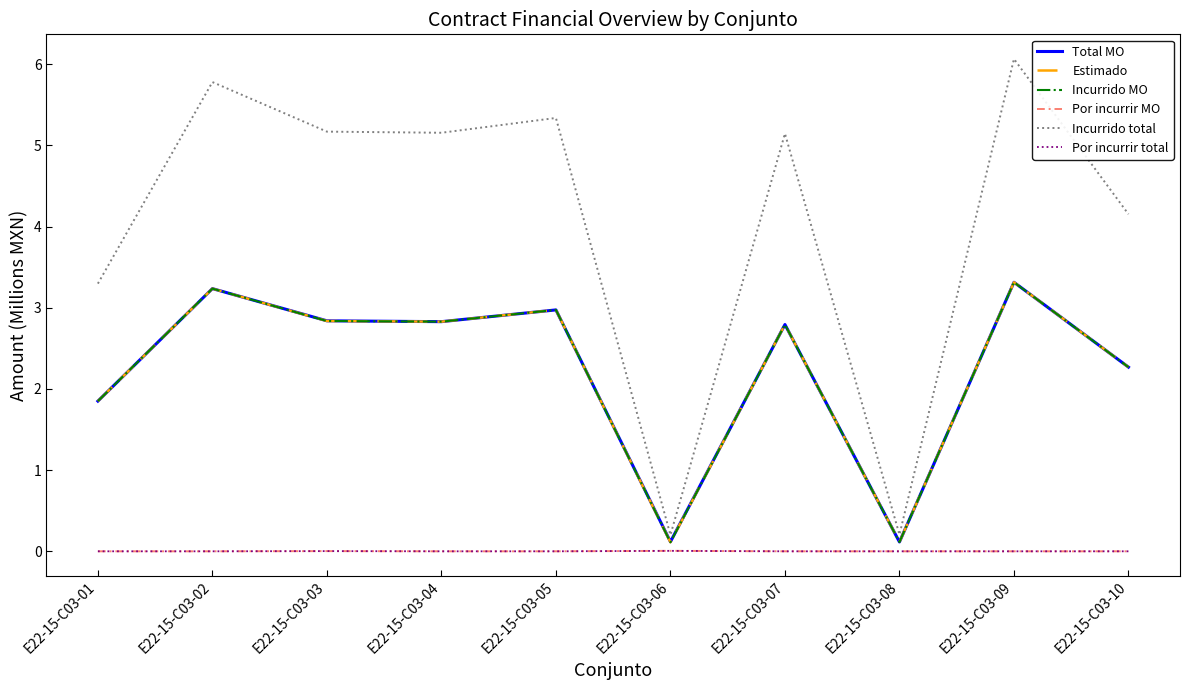

Which series changed the most between E22-15-C03-02 and E22-15-C03-06?

Incurrido total